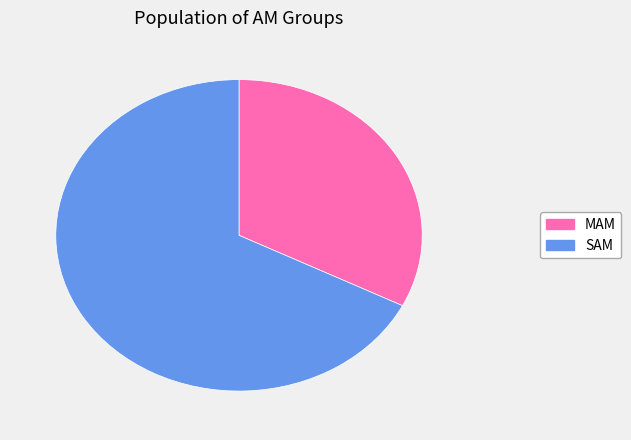

To the nearest percent, what is the average slice percentage?

50%